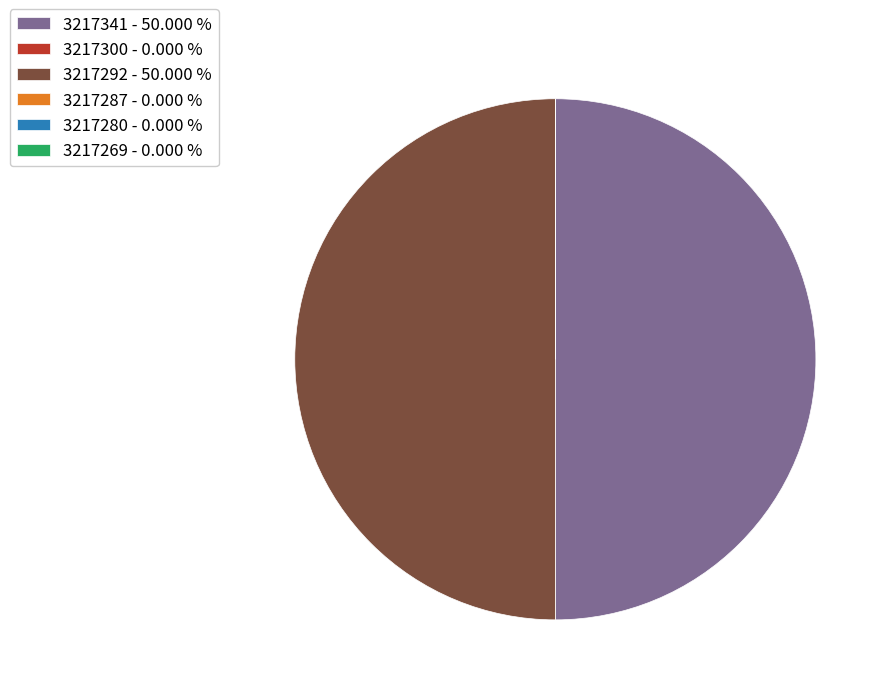

Which category has the smallest portion of the pie?

3217300